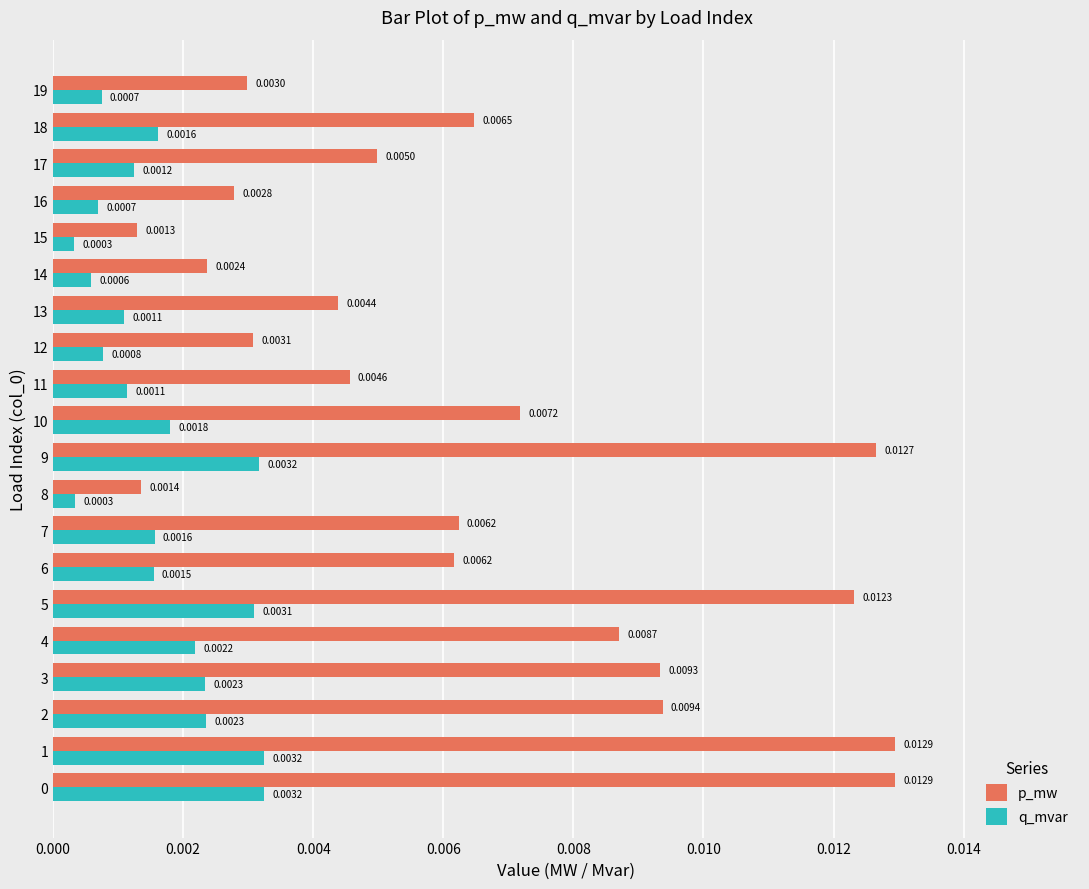

Which series has the largest range (max minus min)?

p_mw